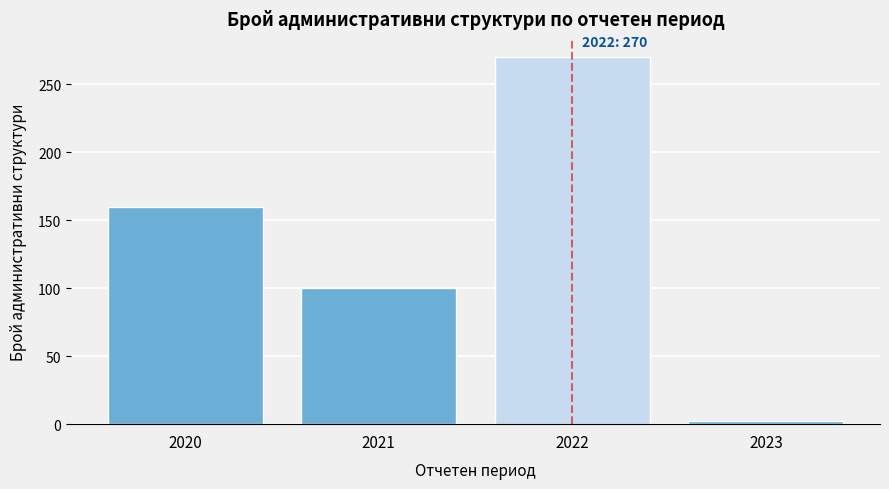

Reading right to left, transcribe all the data shown in this chart.

2	270	100	160